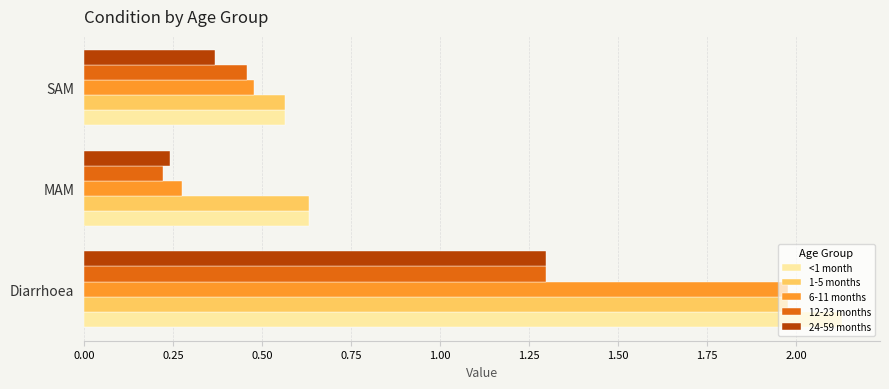

The value of 6-11 months at SAM is 0.3. True or false?

False